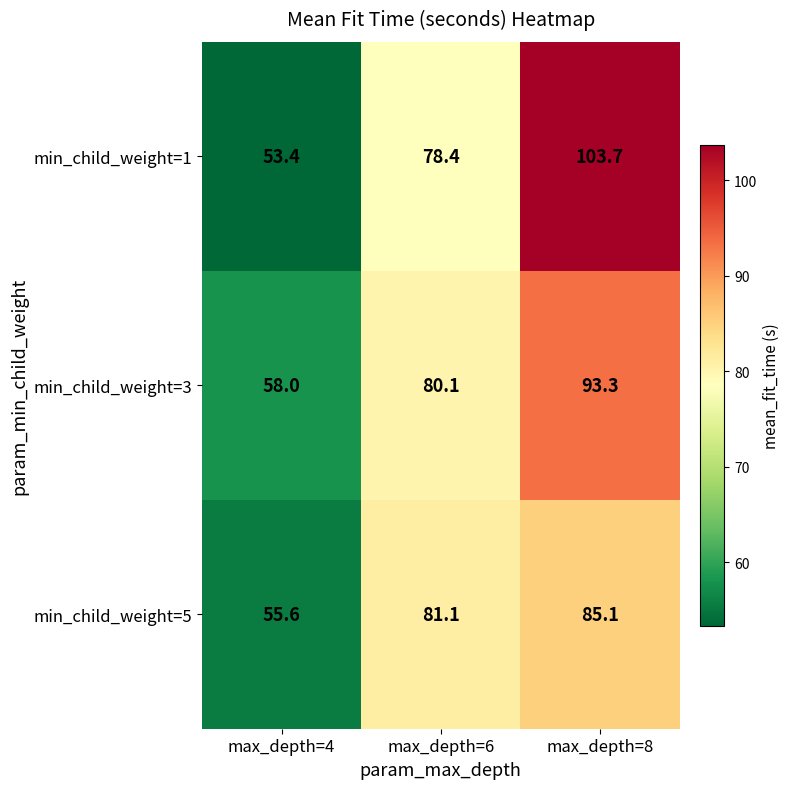

Which series has the largest range (max minus min)?

min_child_weight=1